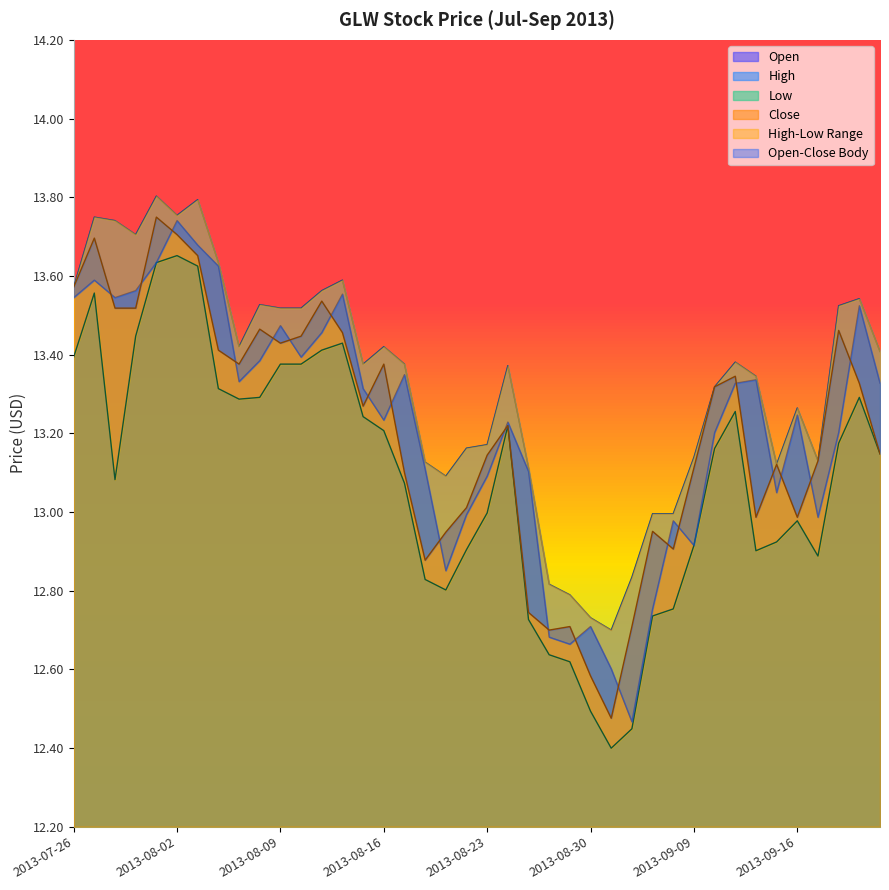

Which series has the widest spread of values?

open